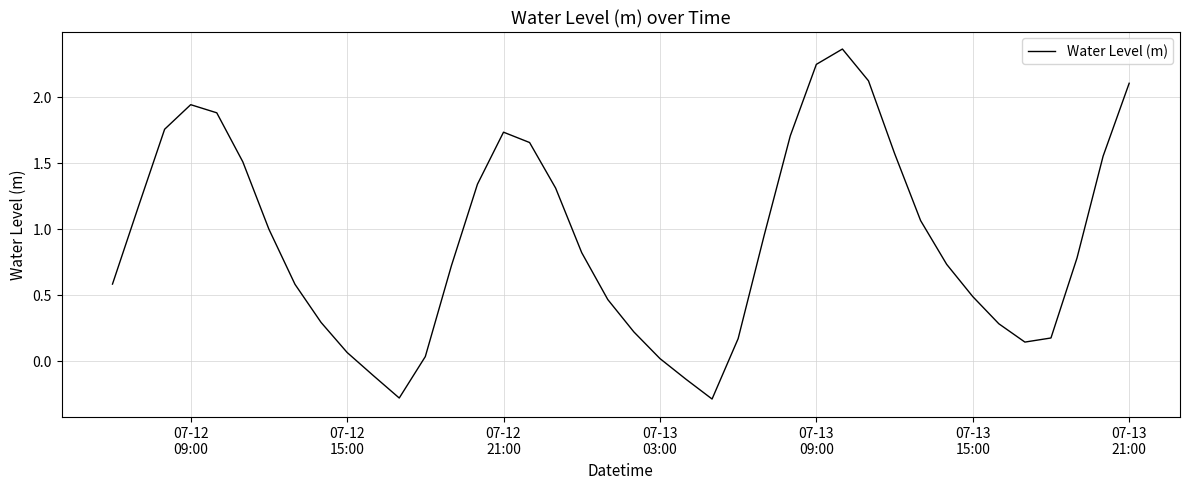

What is the minimum value shown in the chart?

-0.3